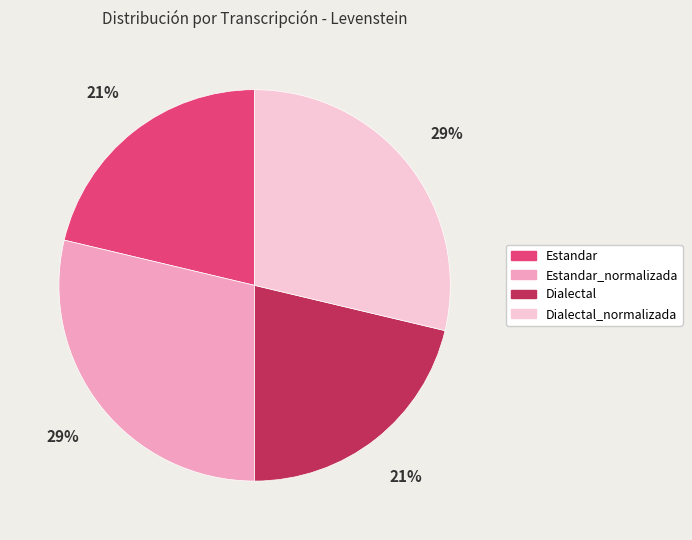

Do Estandar and Dialectal together represent more than half of the pie?

No